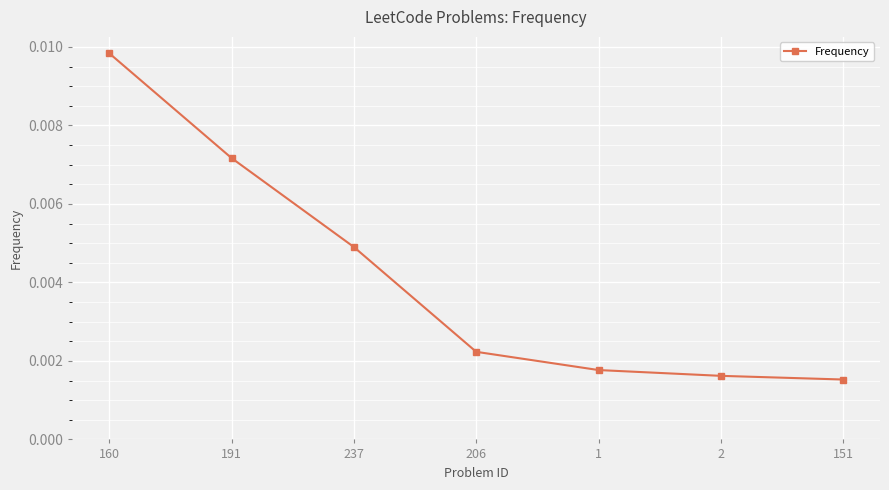

Count the number of data series in this chart.

1